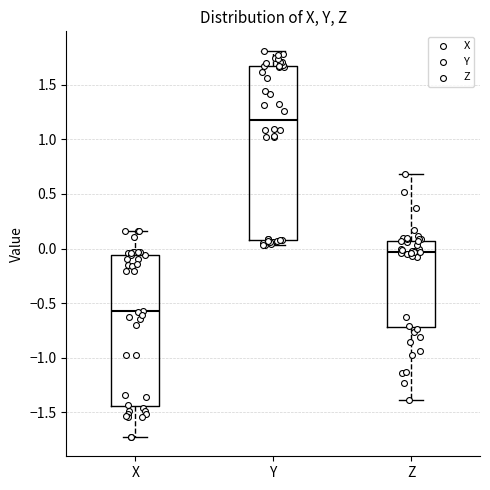

Comparing the boxes themselves (not the whiskers), which one is the tallest?

Y